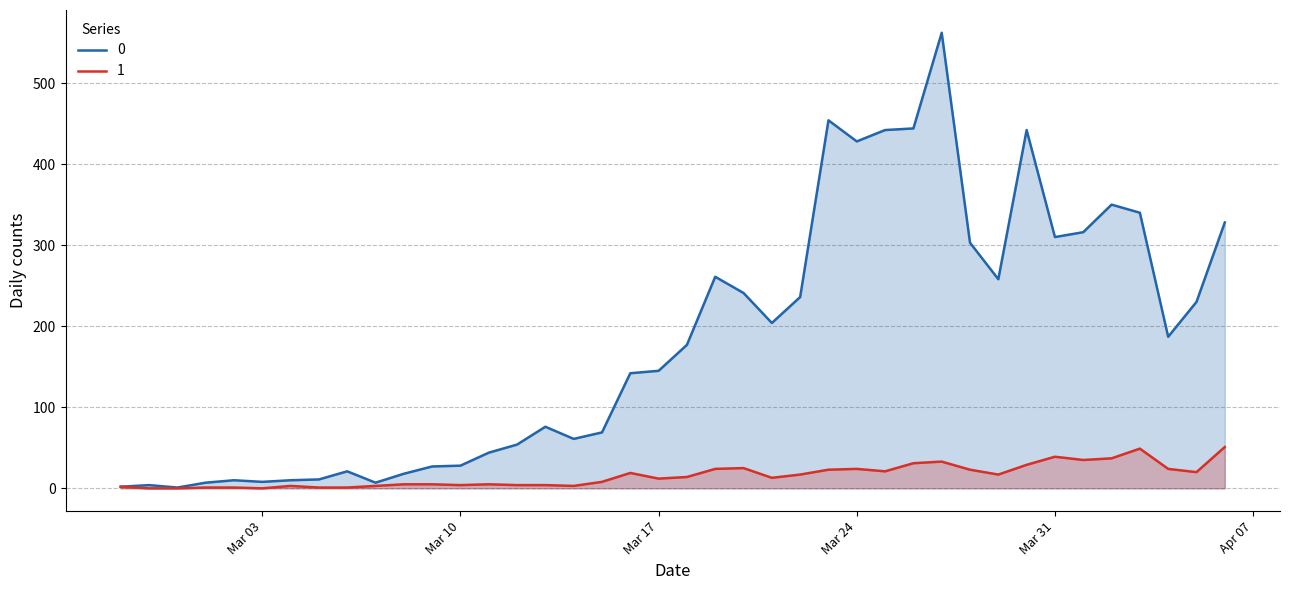

Reading left to right, transcribe all the data shown in this chart.

0: 2	4	1	7	10	8	10	11	21	7	18	27	28	44	54	76	61	69	142	145	177	261	241	204	236	454	428	442	444	562	303	258	442	310	316	350	340	187	230	328
1: 2	0	0	1	1	0	3	1	1	3	5	5	4	5	4	4	3	8	19	12	14	24	25	13	17	23	24	21	31	33	23	17	29	39	35	37	49	24	20	51